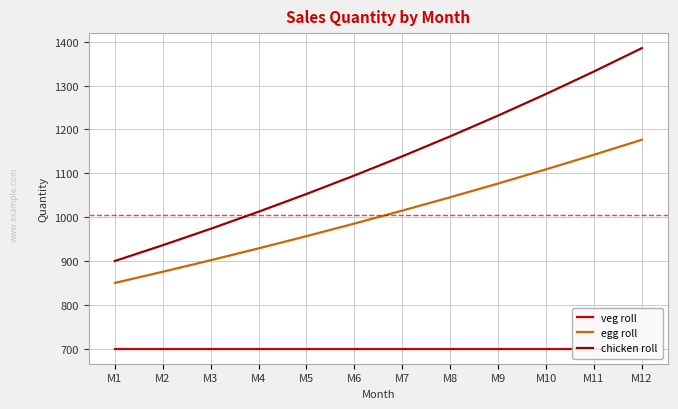

How many lines are shown in the chart?

3